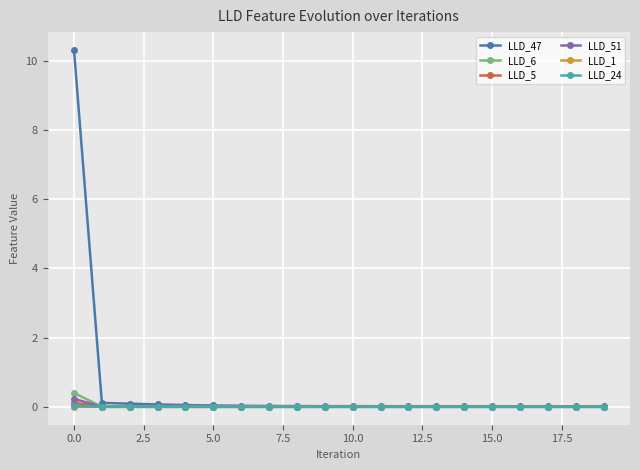

True or false: LLD_1 has more than 0 points higher than both neighbors.

True